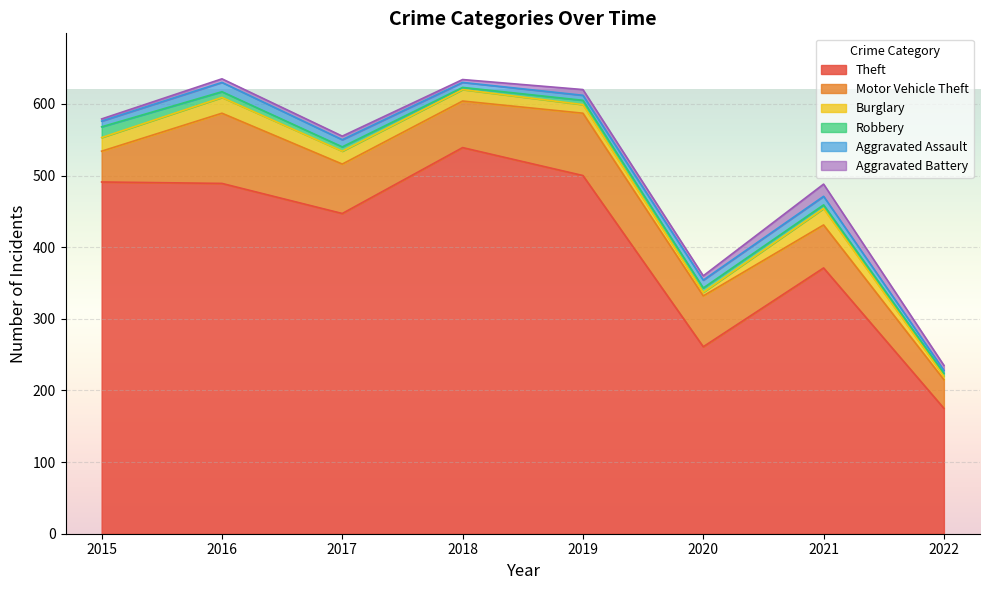

What is the value of the Robbery point at the 1st from the left?

15